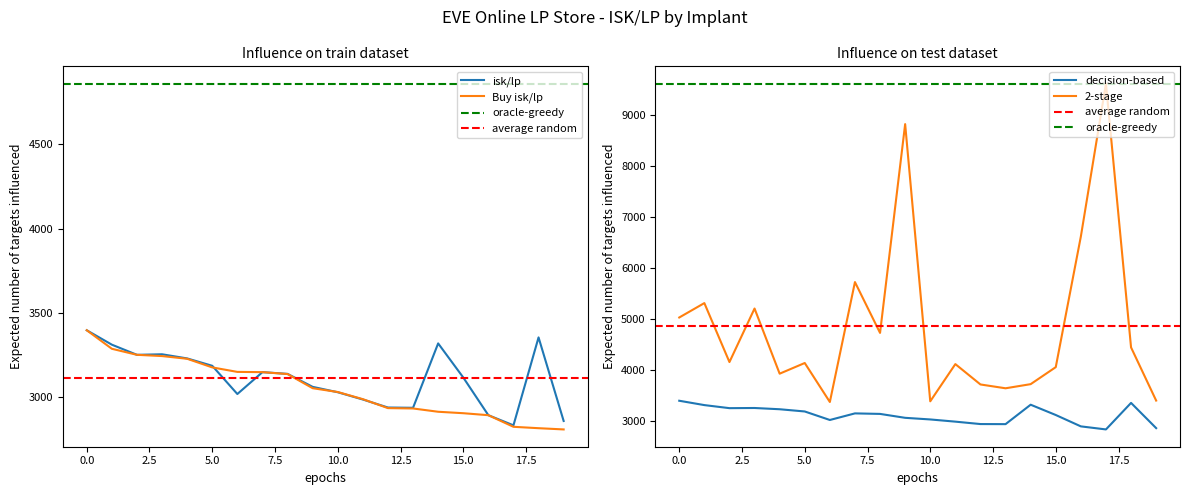

The value of Buy isk/lp at 15.0 is 1658.7. True or false?

False